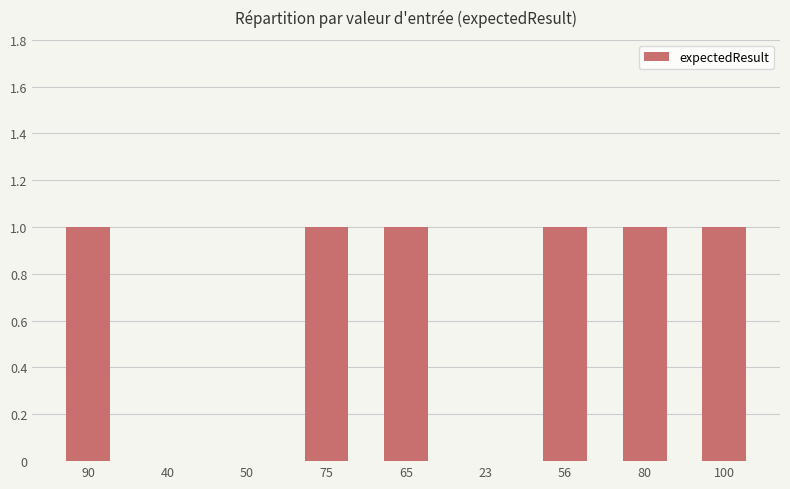

Is it true that the value at 100 is 1?

True